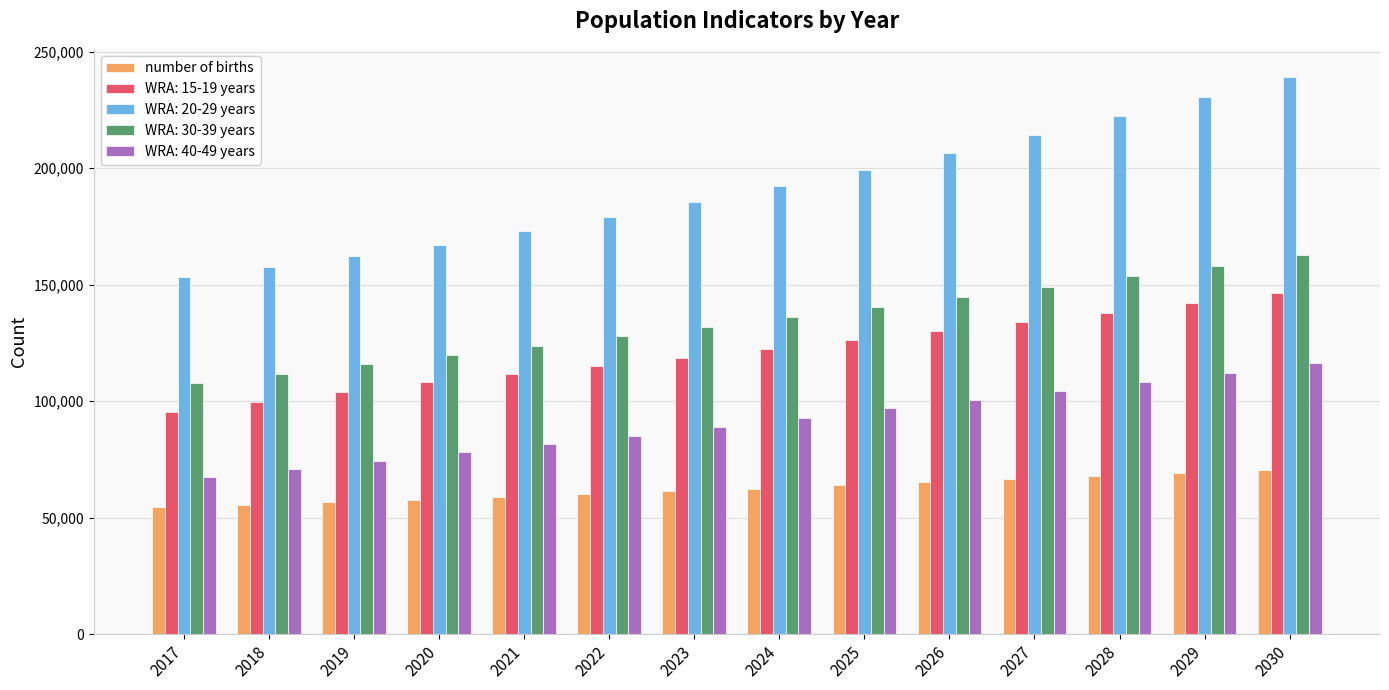

Count the number of categories in the chart.

14